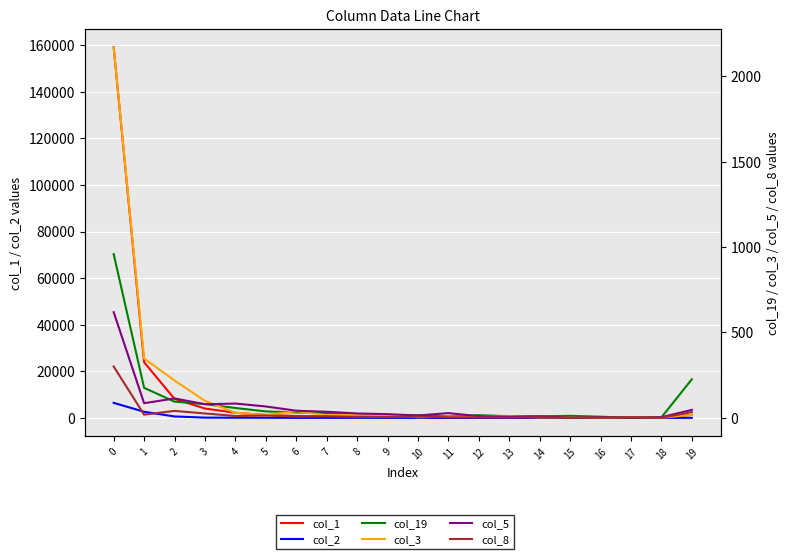

Which series changed the most between 14 and 17?

col_1